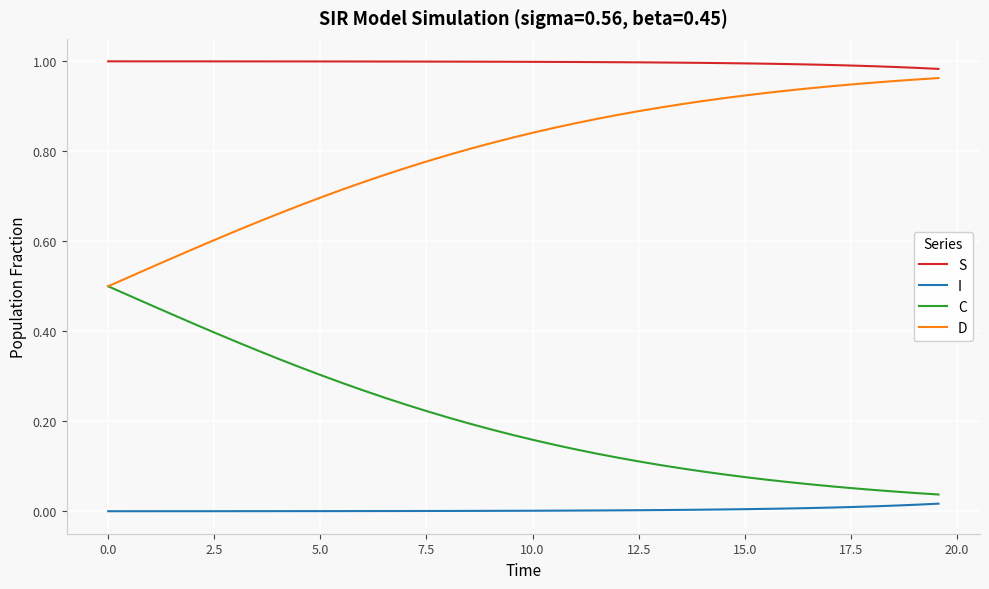

True or false: S and I cross at least once.

False